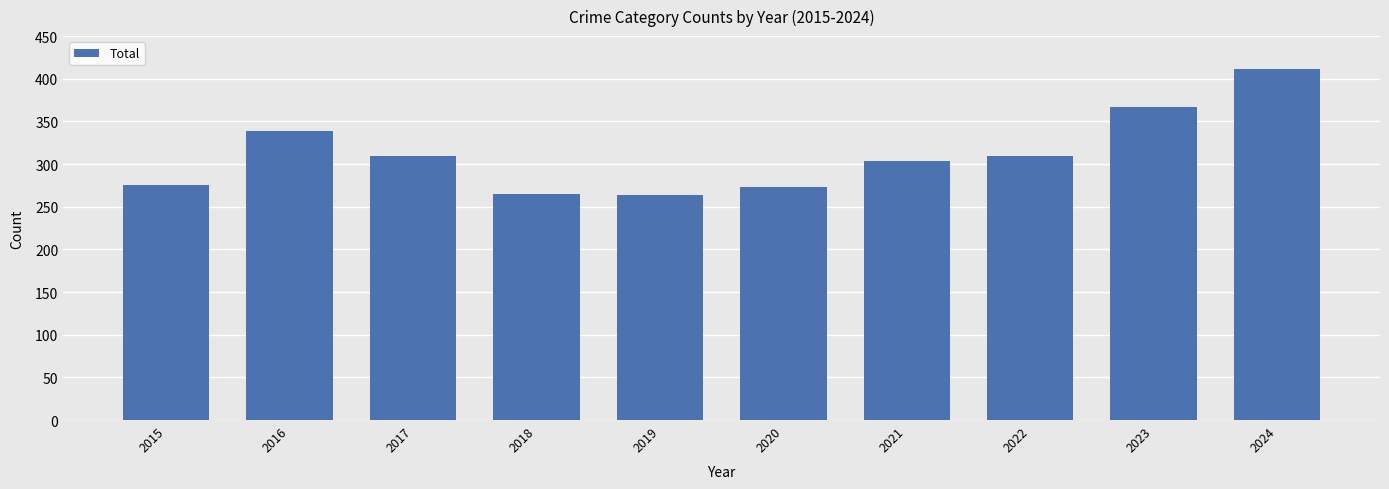

What is the maximum value shown in the chart?

411